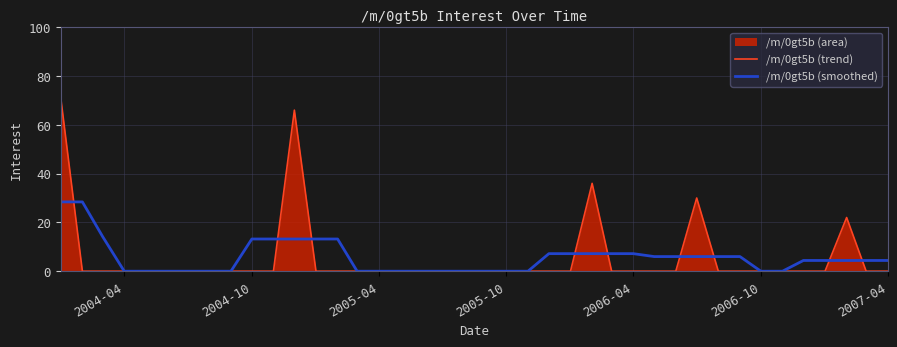

Which series has the widest spread of values?

/m/0gt5b (trend)